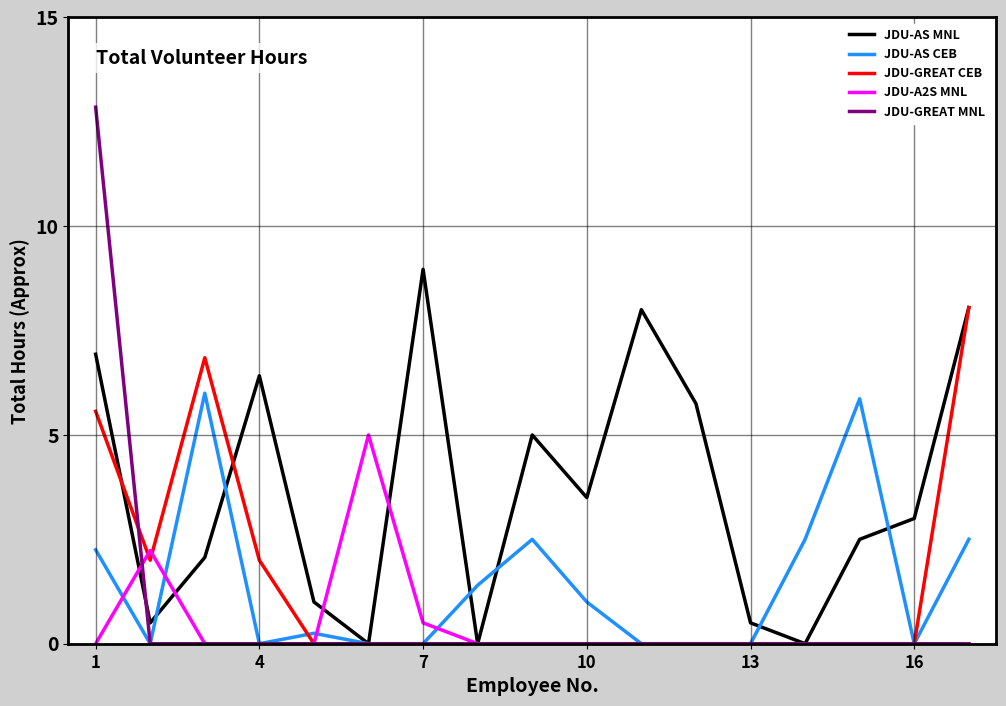

How many distinct data groups are displayed?

5